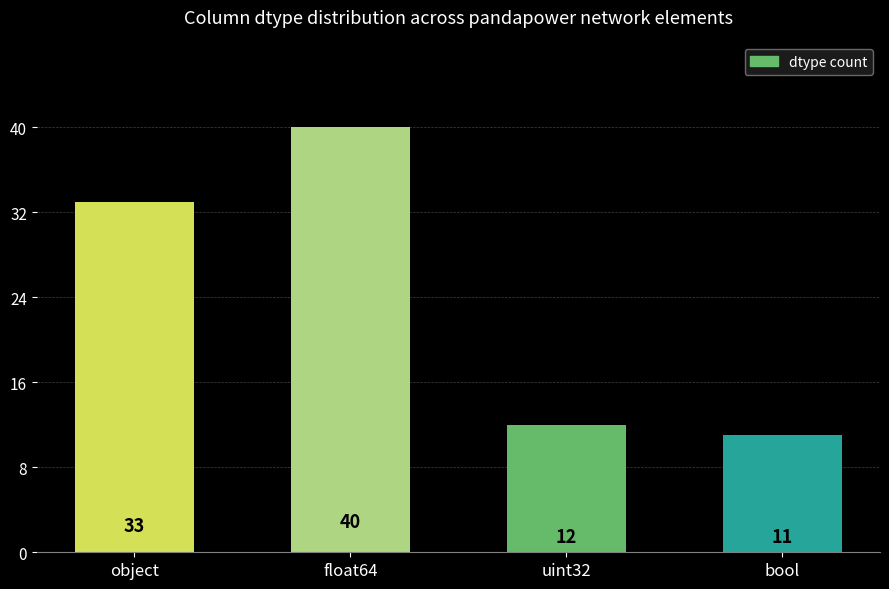

How many bars are there in total?

4